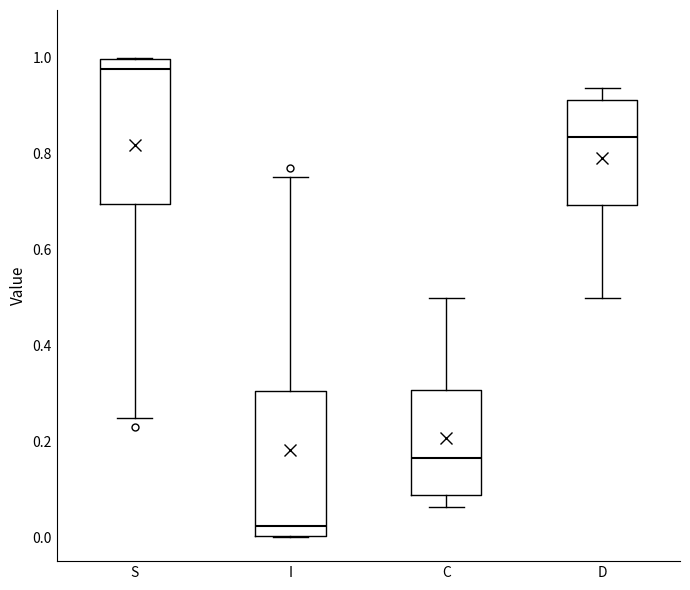

Where is the upper edge of the box for I on the y-axis? The values are not printed on the chart, so give them approximately, as read against the axis.

0.30